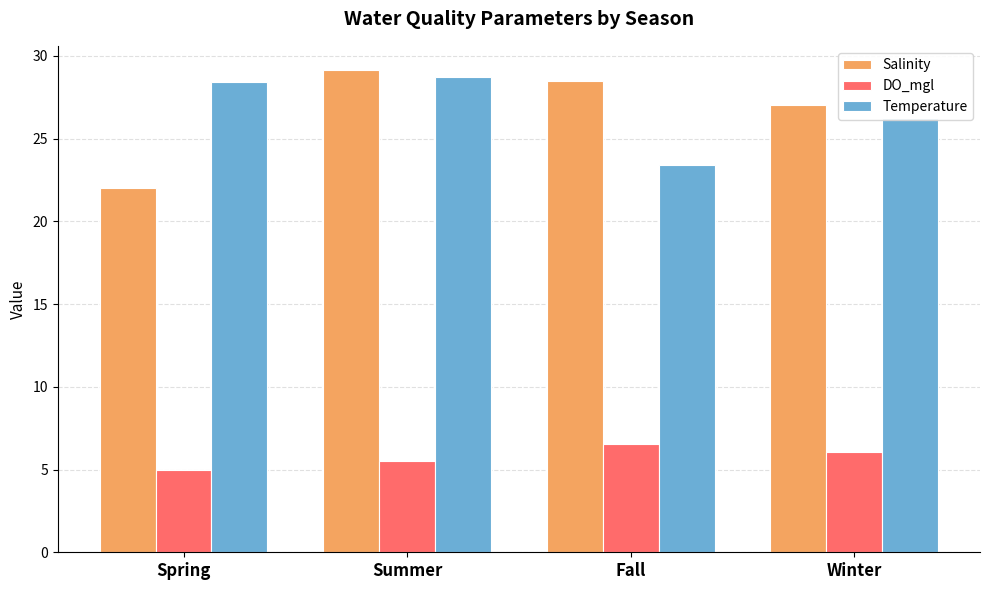

True or false: Temperature has a value of 43.3 at Summer.

False